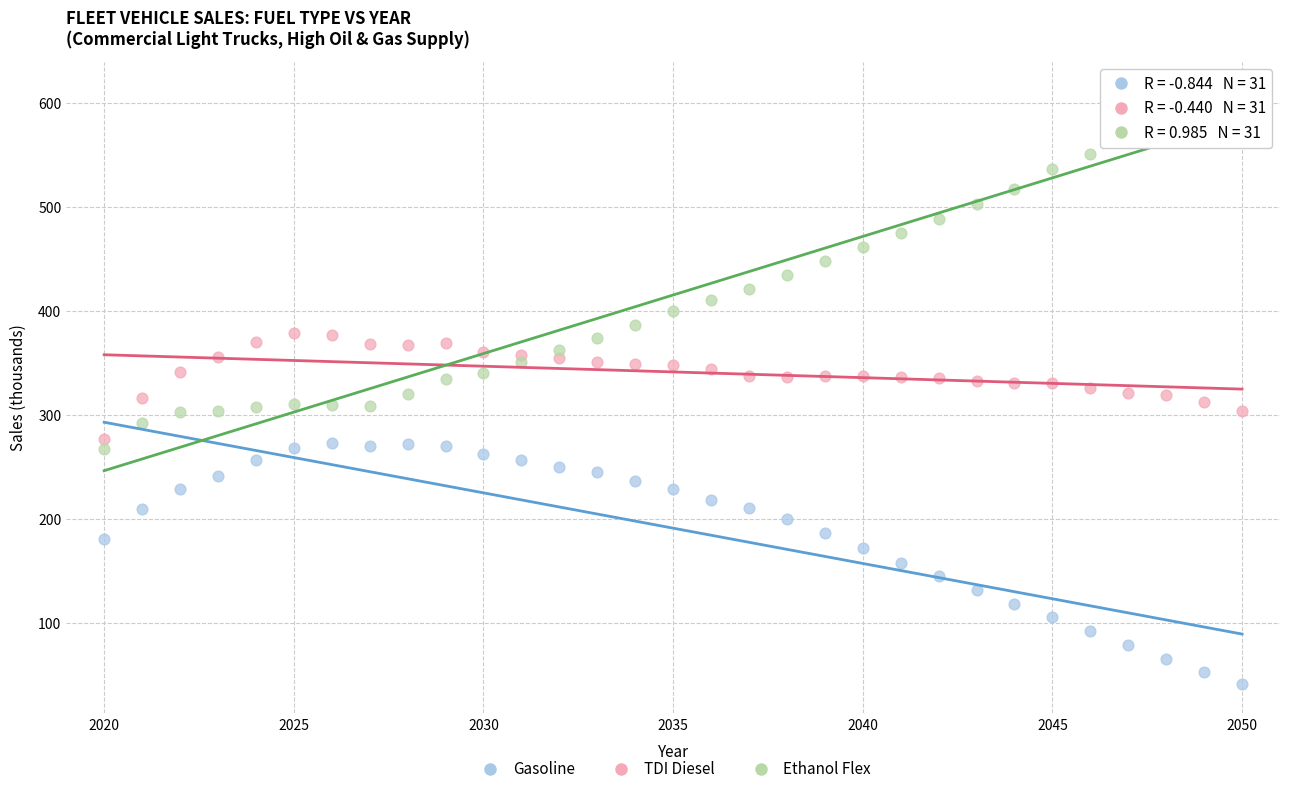

Across all data points, what is the range of X values (max minus min)?

30.0